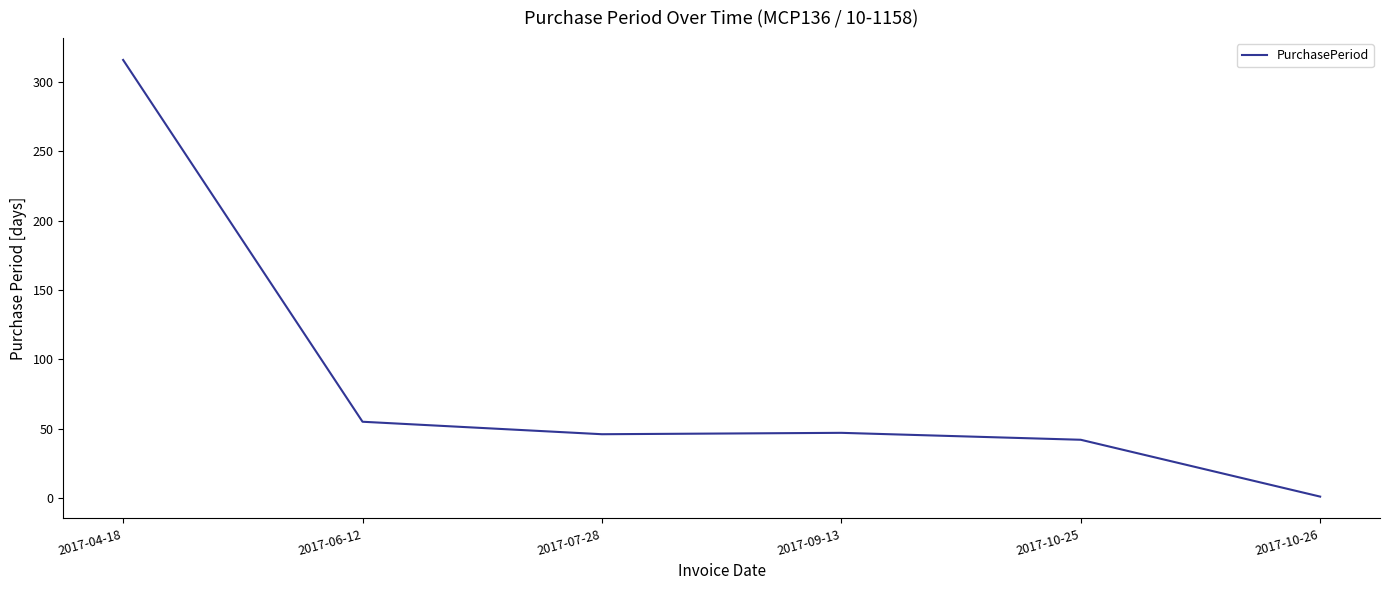

How many series are shown in this chart?

1